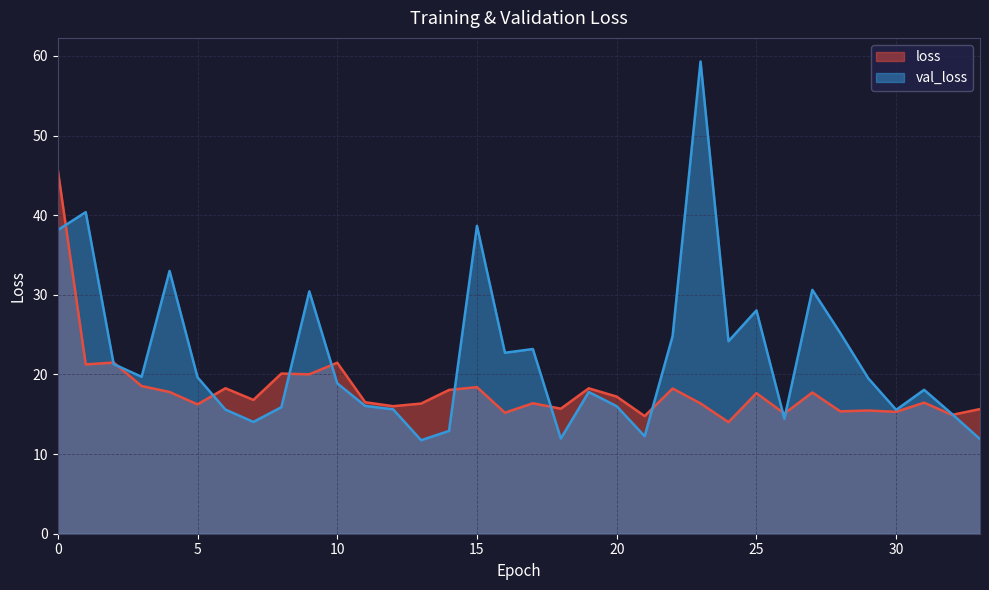

What is the sum of all val_loss values?

752.5